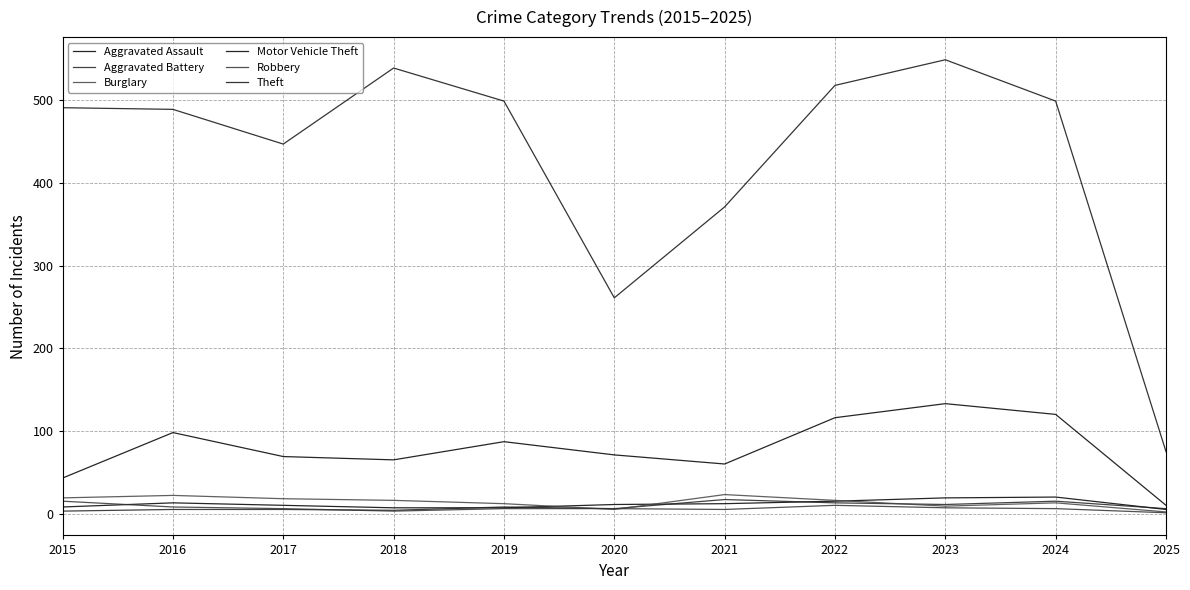

How many lines are shown in the chart?

6